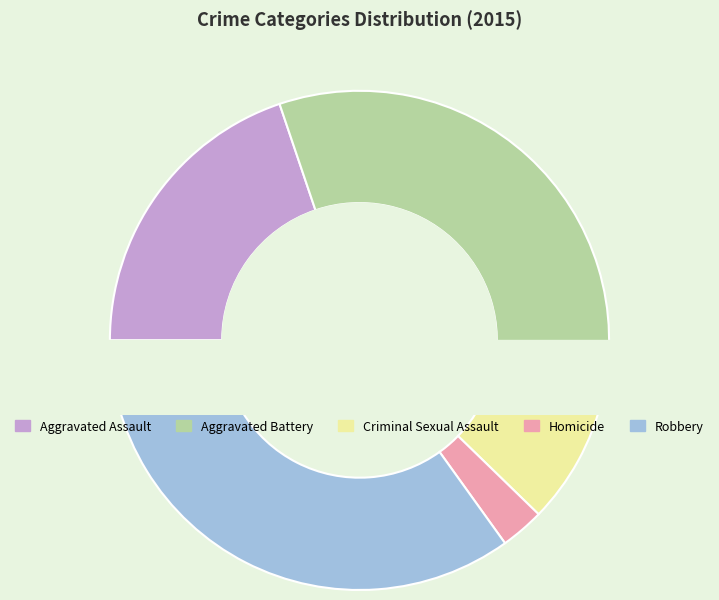

To the nearest percent, what percentage of the pie is Robbery?

35%